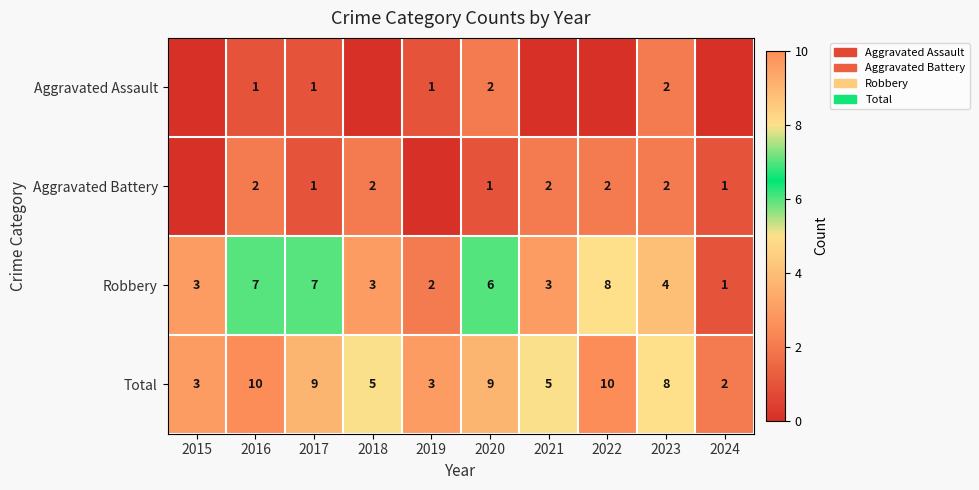

Read the Total value at 2020.

9